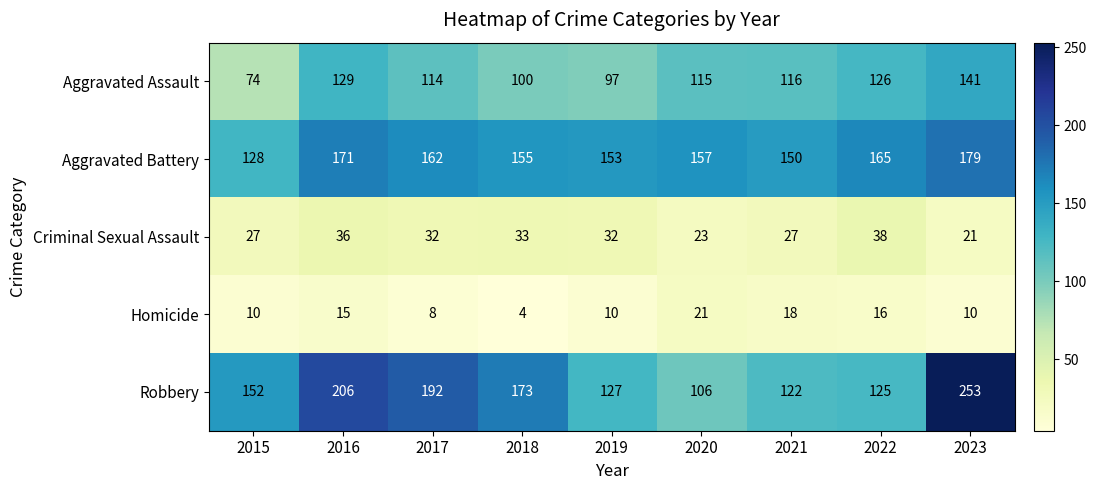

Which series changed the most between 2018 and 2022?

Robbery